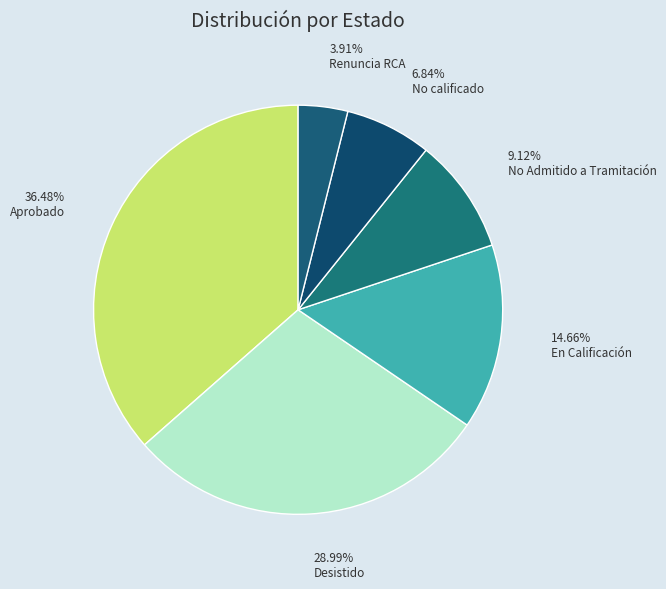

How many segments does this pie chart have?

6